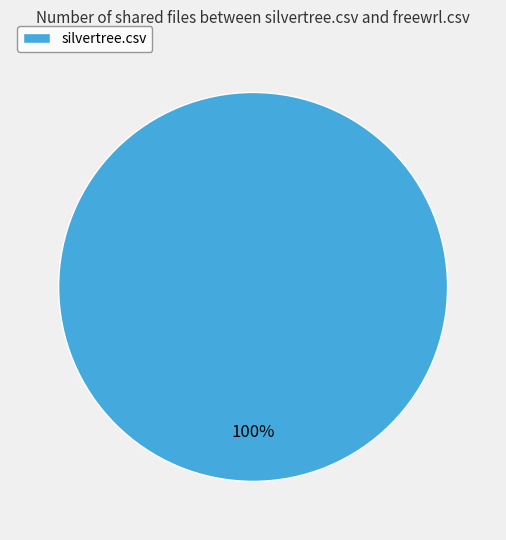

True or false: silvertree.csv accounts for 89% of the total.

False